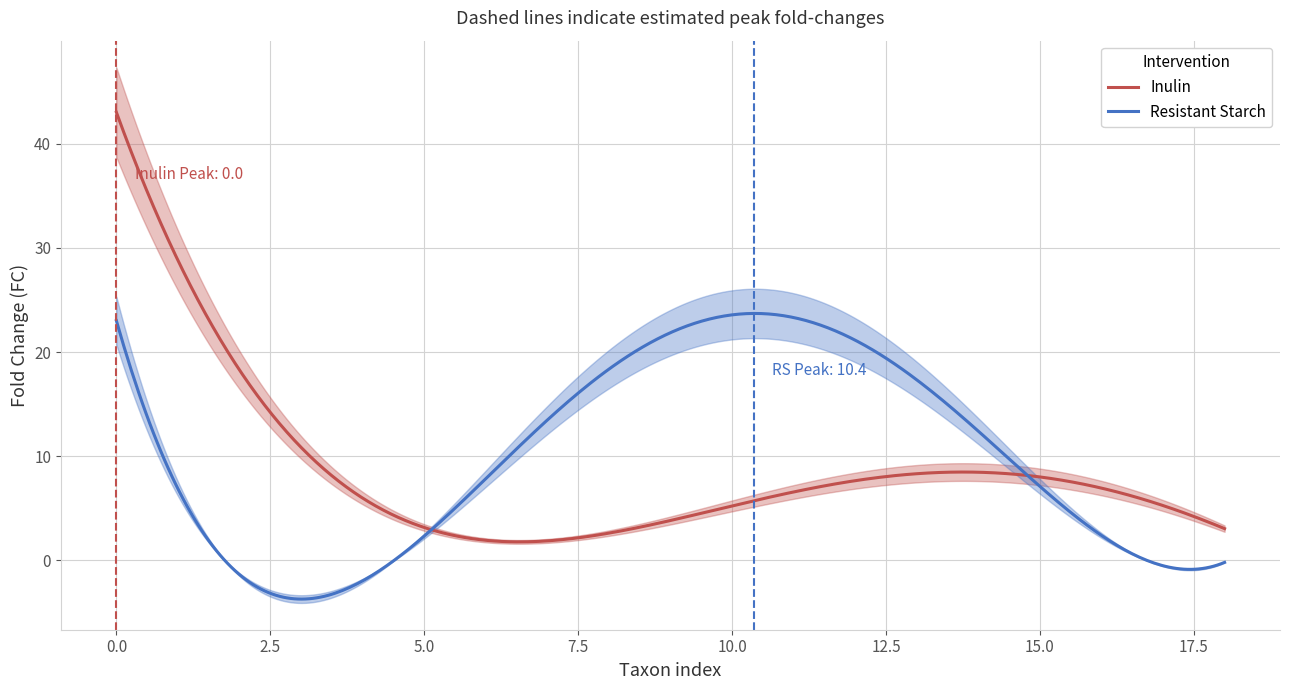

True or false: Resistant Starch FC has more than 0 interior local peaks.

True